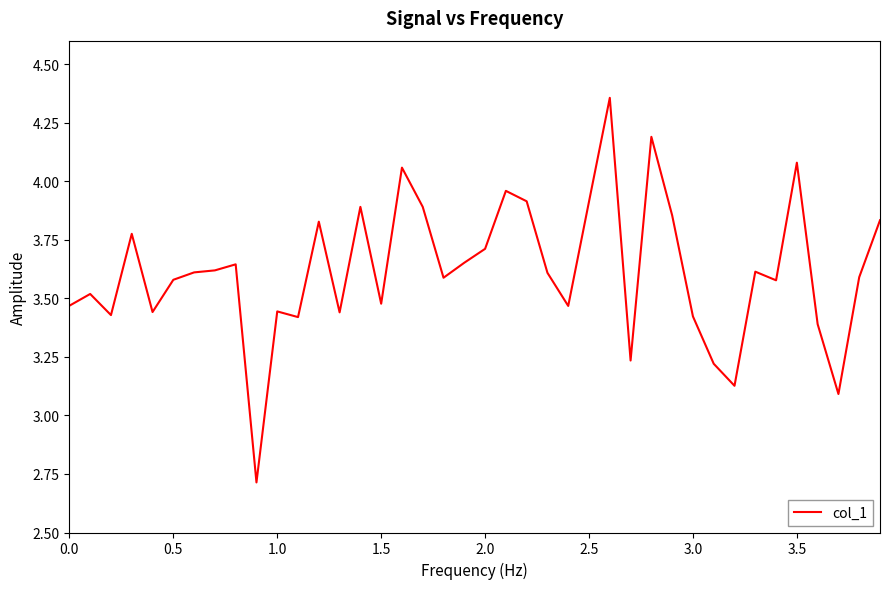

What is the difference between the maximum and minimum values?

1.6